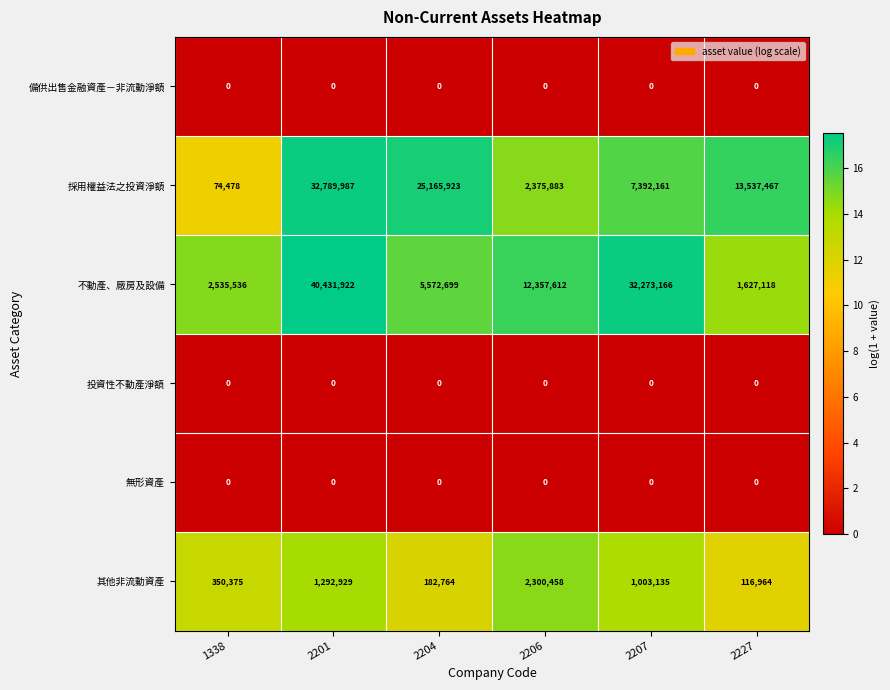

What is the difference between the highest and lowest values at 2206?

12357612